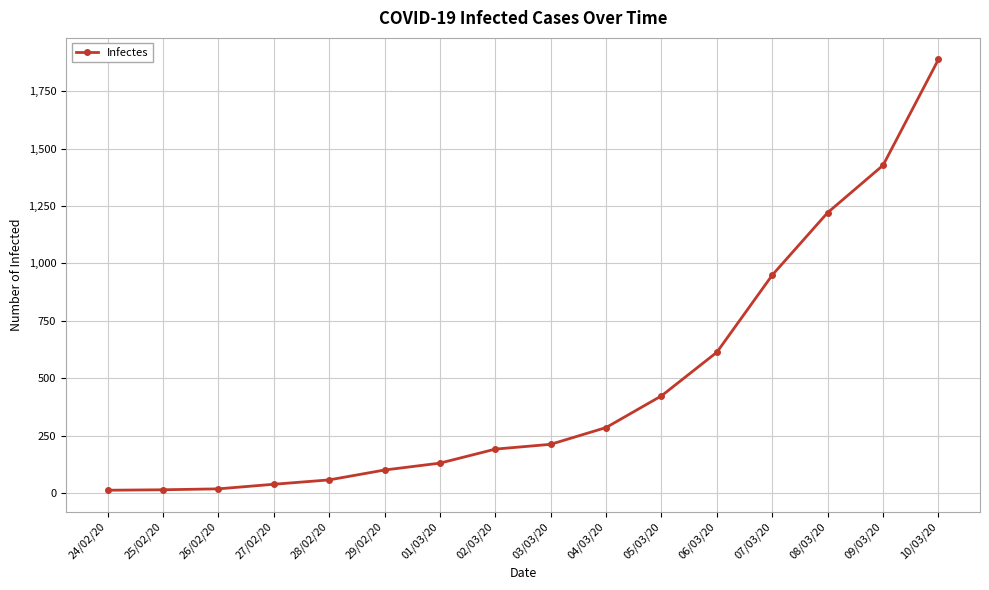

What is the value of the 10th point from the left?

285